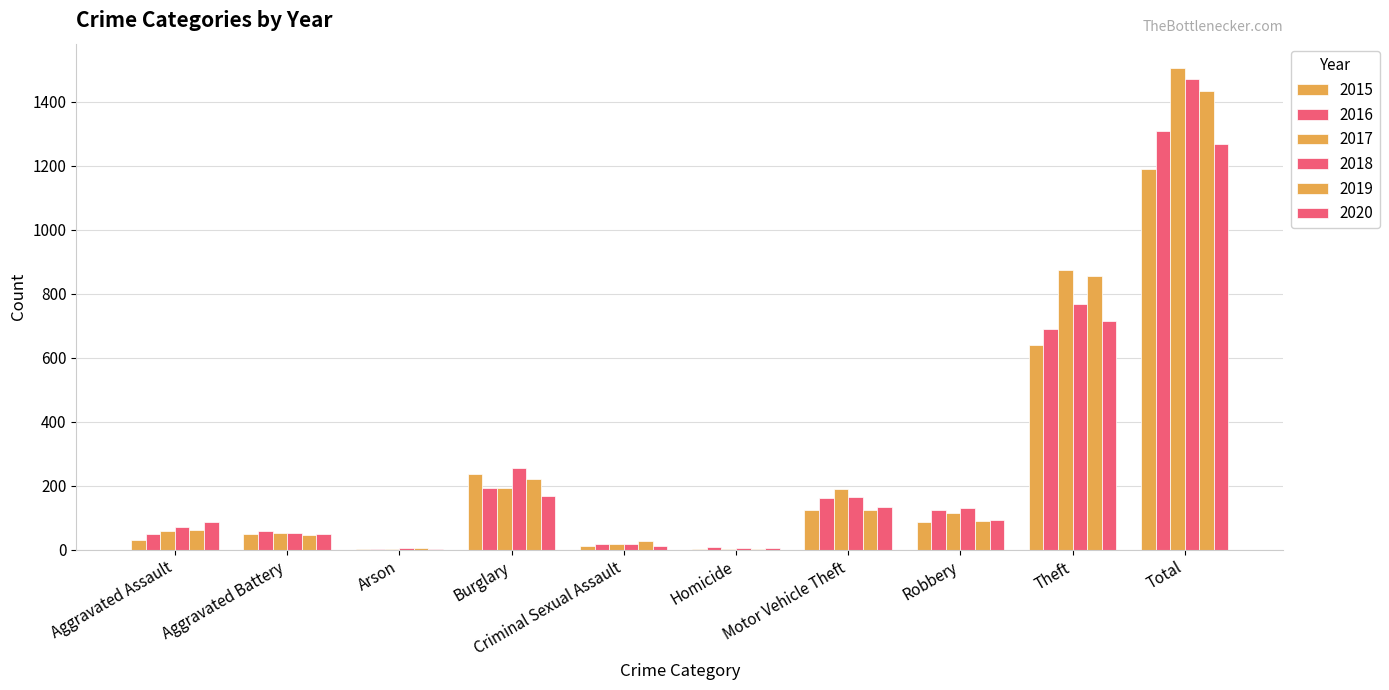

The 2016 series shows 123 at Robbery. True or false?

True